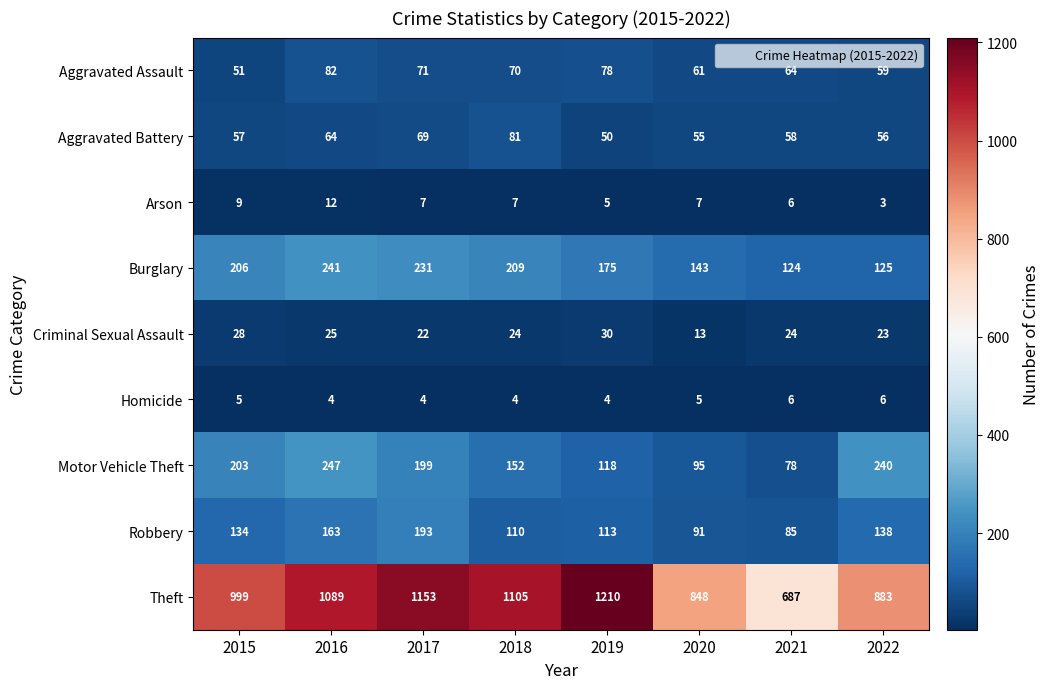

Between 2015 and 2016, which series saw the biggest shift?

Theft